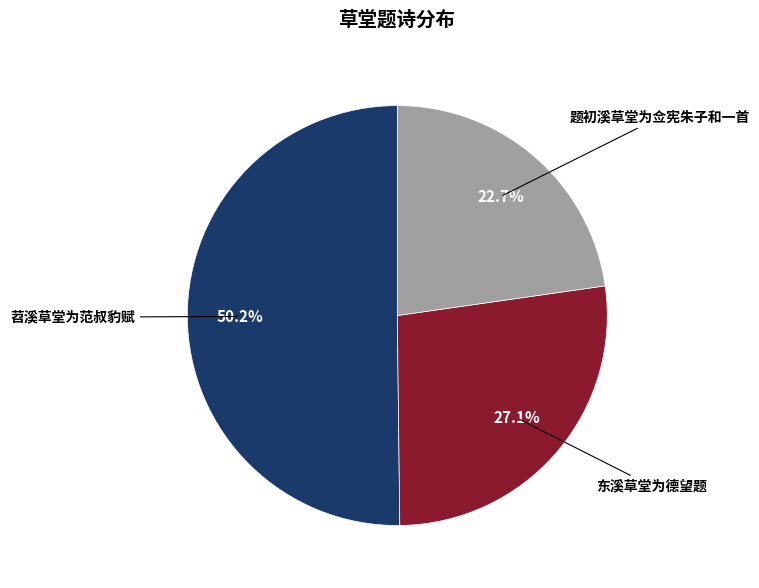

Does any single category account for the majority?

Yes